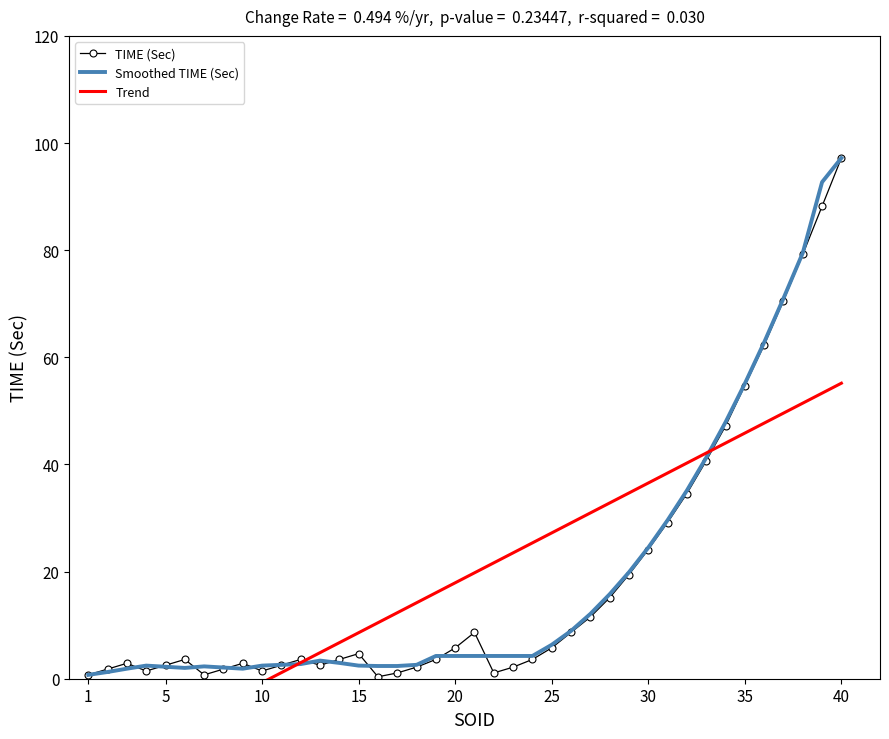

What is the difference between the maximum and second lowest values in the TIME (Sec) series?

96.5